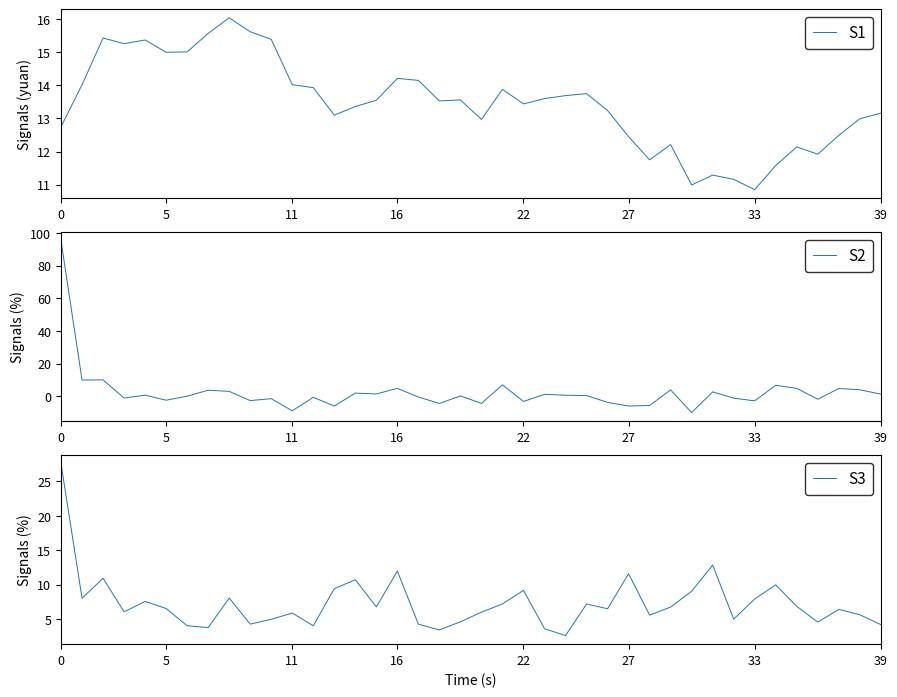

True or false: S3 and S2 intersect in this chart.

True